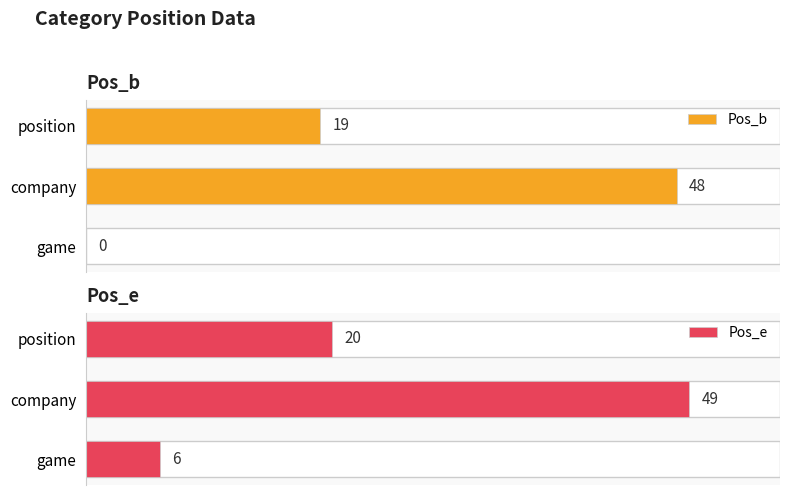

What is the greatest value displayed?

49